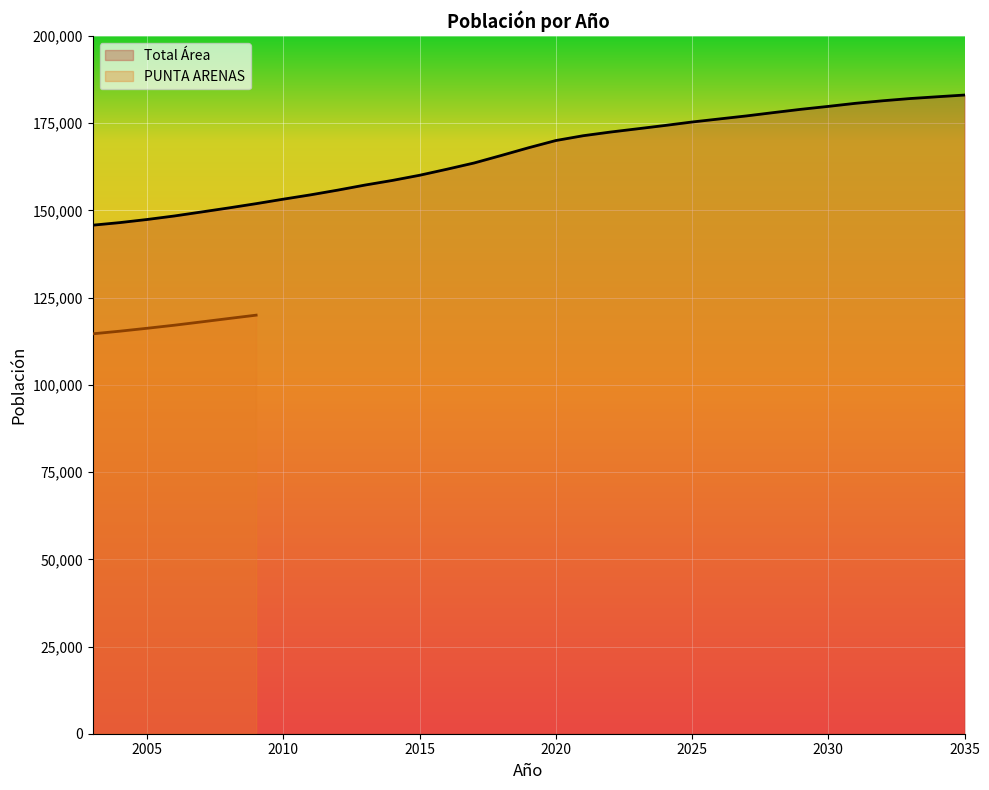

Which has a higher value, 2026 or 2032?

2032